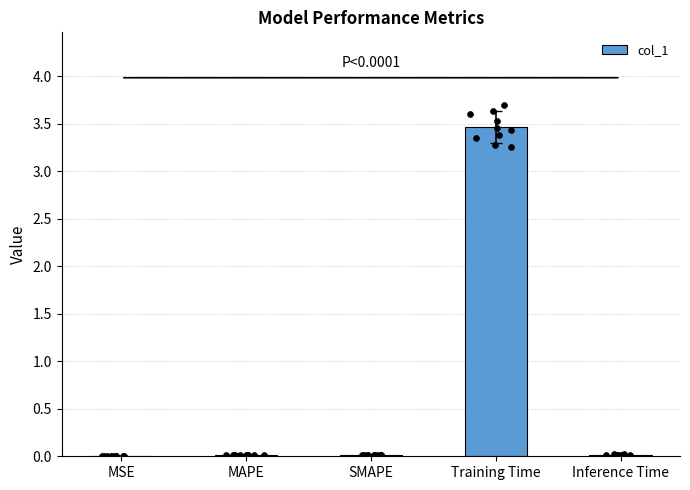

What is the change in value from MSE to Training Time?

+3.5